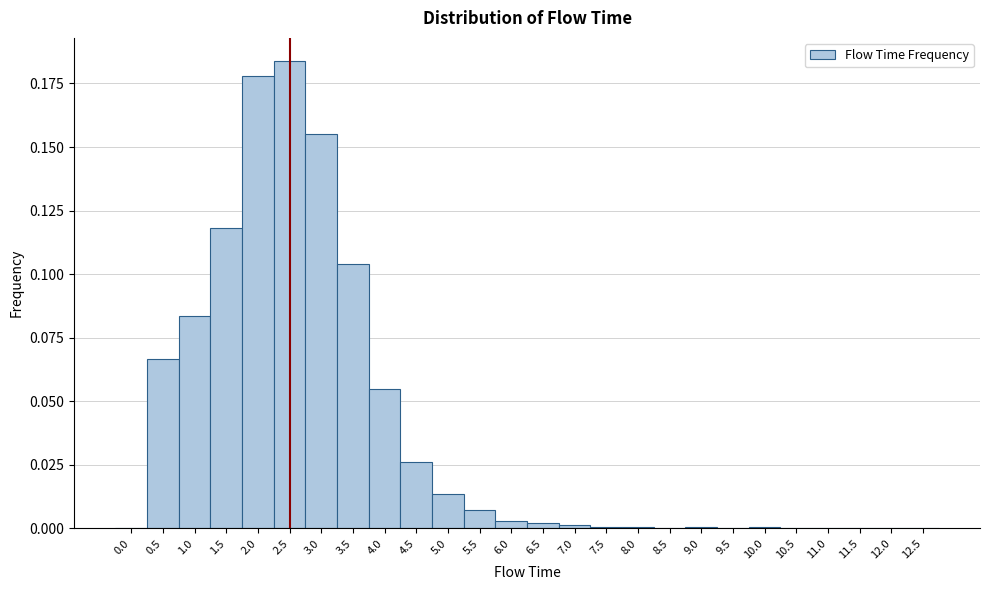

Over which range of the x-axis is the bar tallest?

2.25 to 2.75